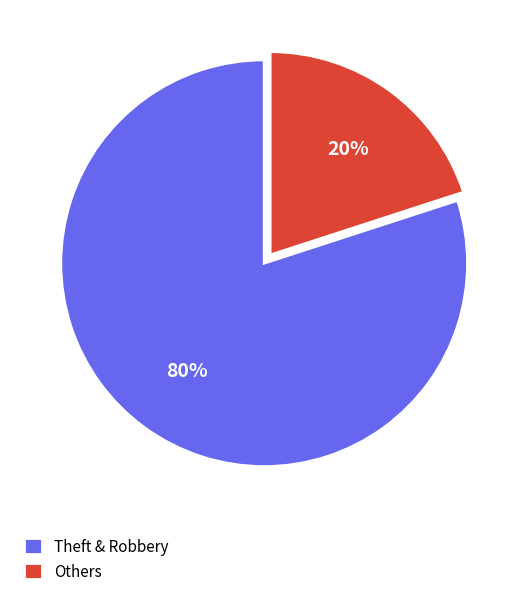

To the nearest percent, what percentage of the pie is Theft & Robbery?

80%